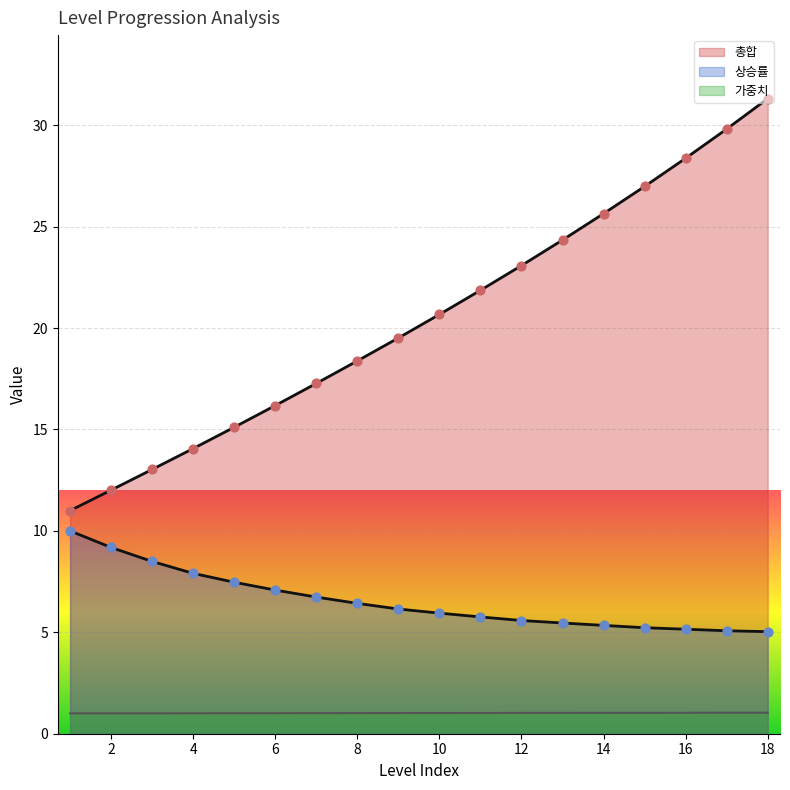

Is the value of 가중치 at 3 greater than the value of 상승률 at 12?

No